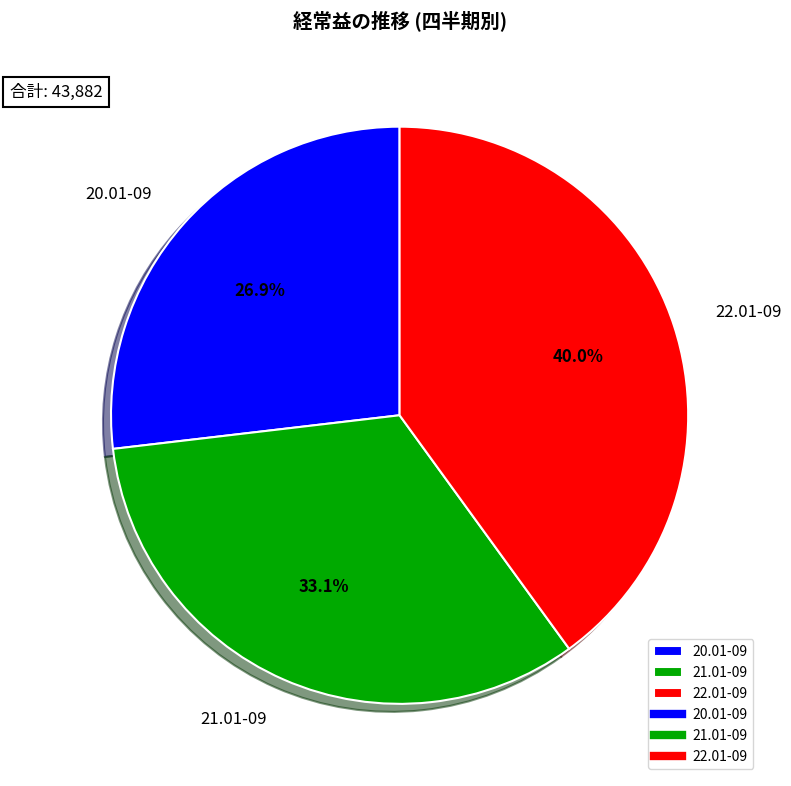

What portion of the pie excludes 22.01-09?

60.0%